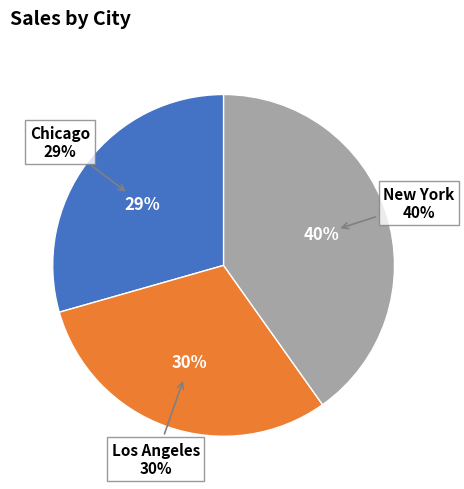

What portion of the pie excludes Los Angeles?

69.6%